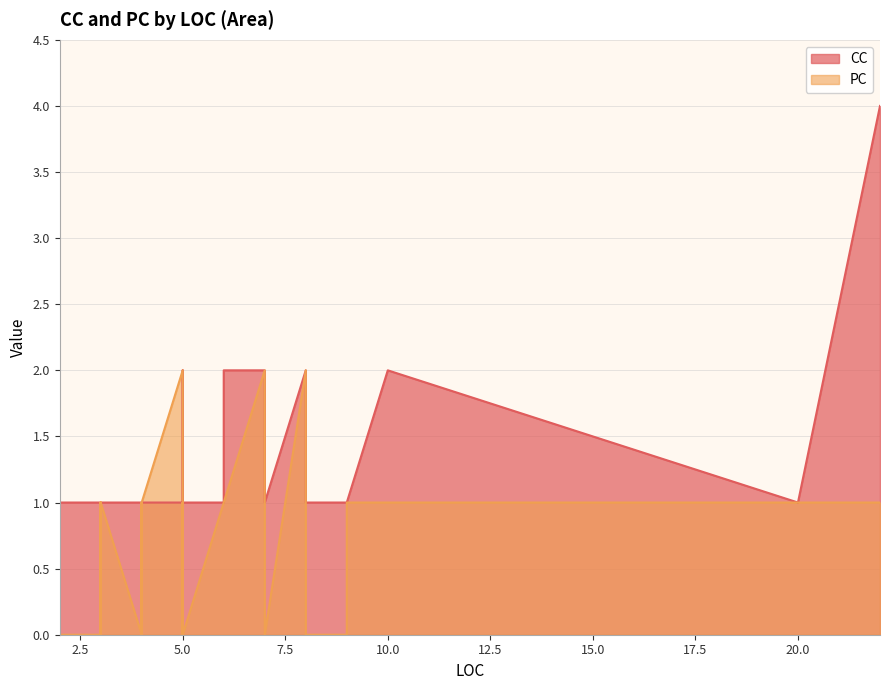

Which series has the widest spread of values?

CC